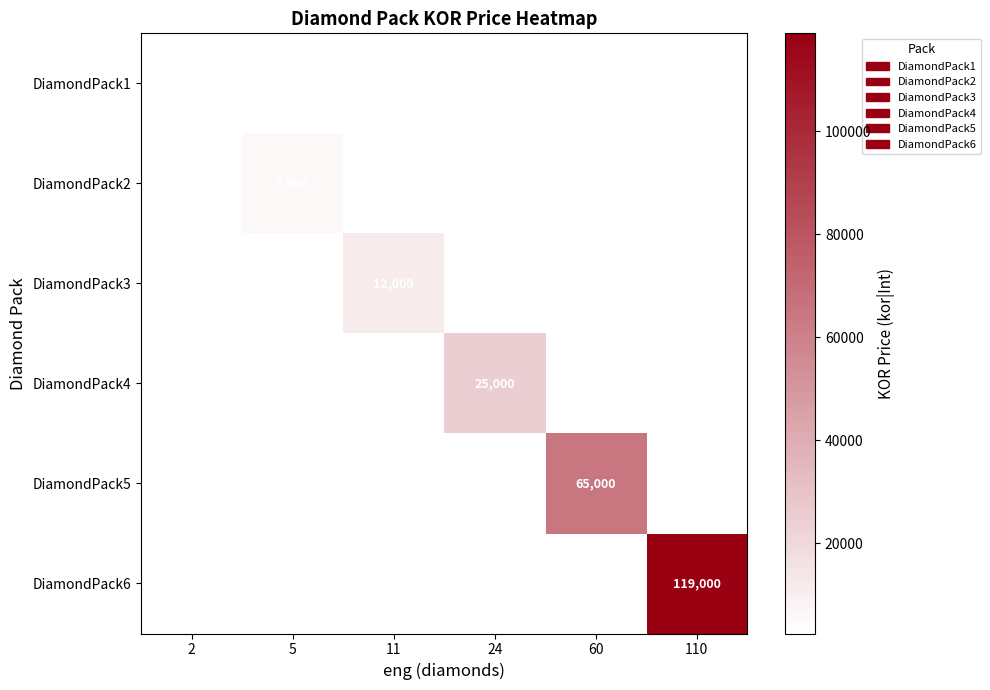

Is it true that DiamondPack5 equals 92260 at 60?

False